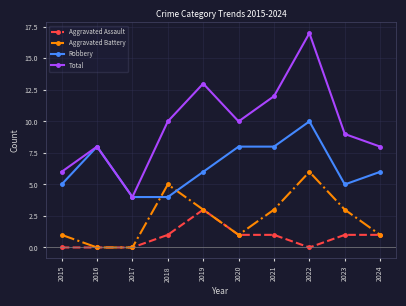

Is it true that Total equals 2 at 2018?

False